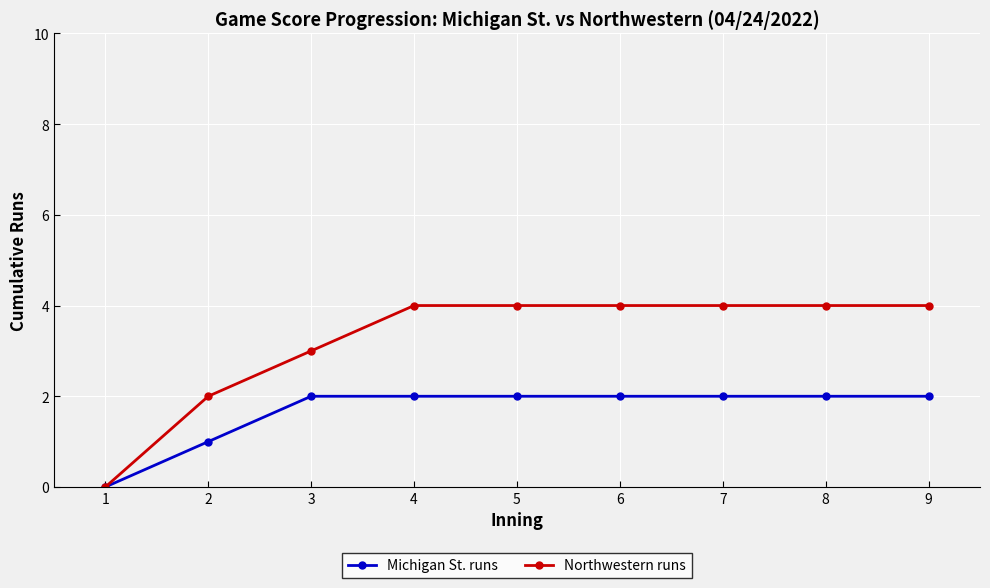

Rank the series at 6 from highest to lowest value.

Northwestern runs, Michigan St. runs